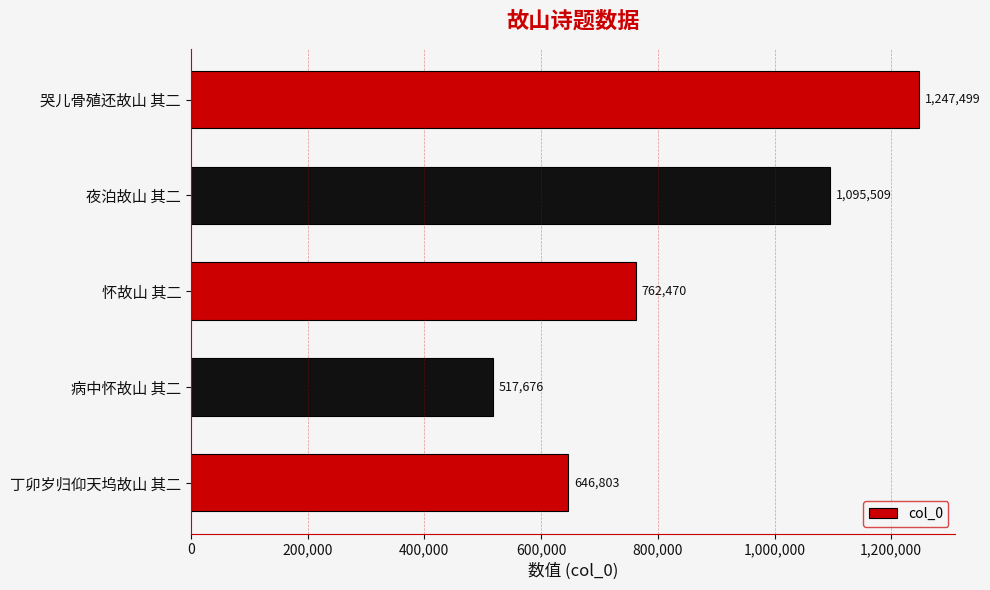

Reading top to bottom, extract all data points from this chart.

1247499	1095509	762470	517676	646803